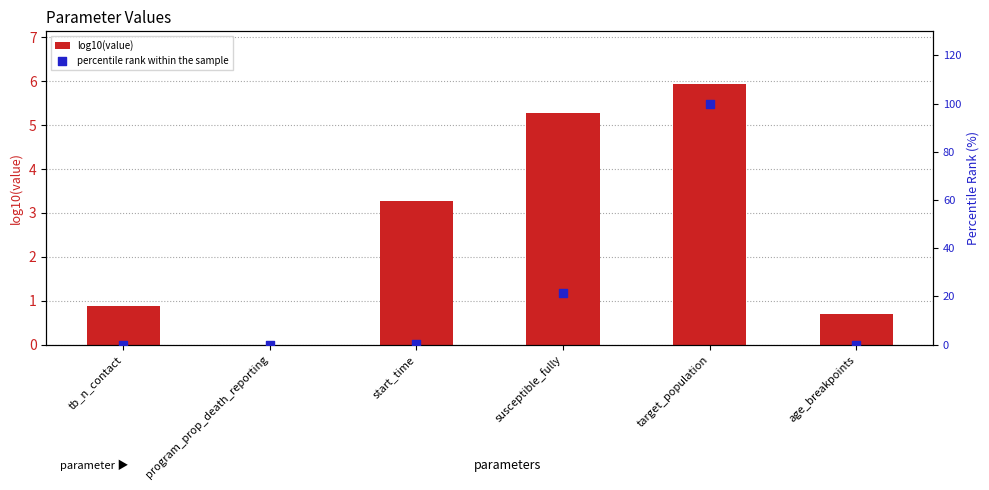

Which series contains the highest Y value?

percentile rank within the sample